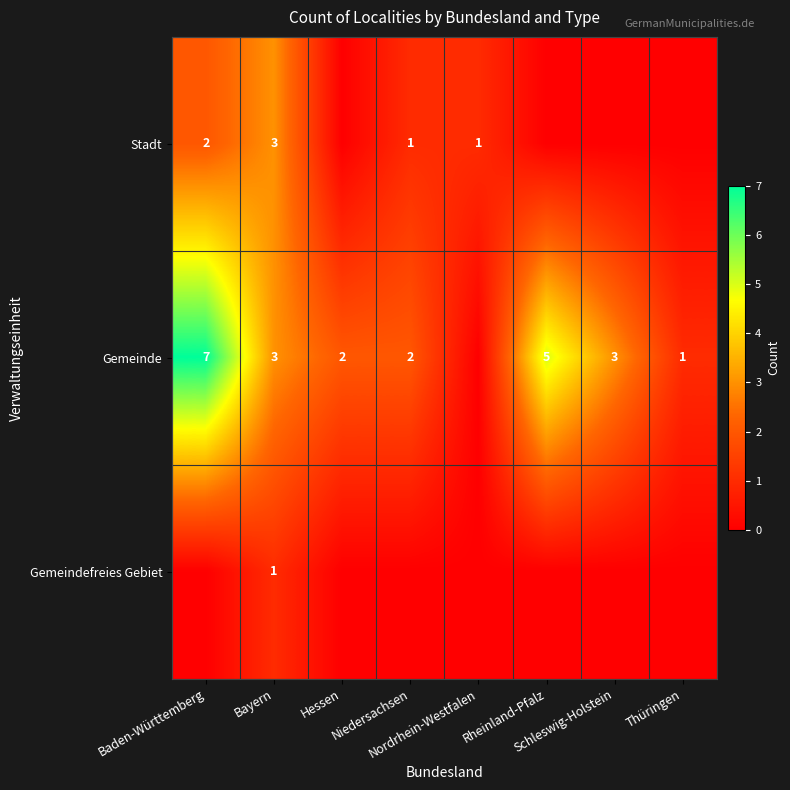

At which label does Stadt first exceed 1?

Baden-Württemberg